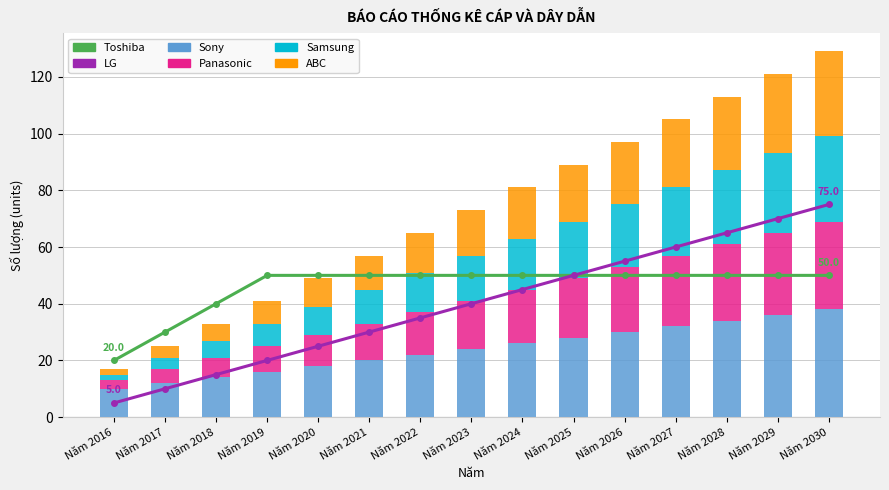

How many groups of bars are there?

15